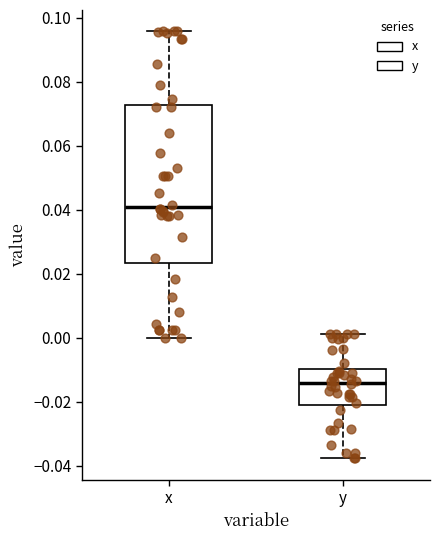

Where does the upper whisker of the box for x end on the y-axis? The values are not printed on the chart, so give them approximately, as read against the axis.

0.096